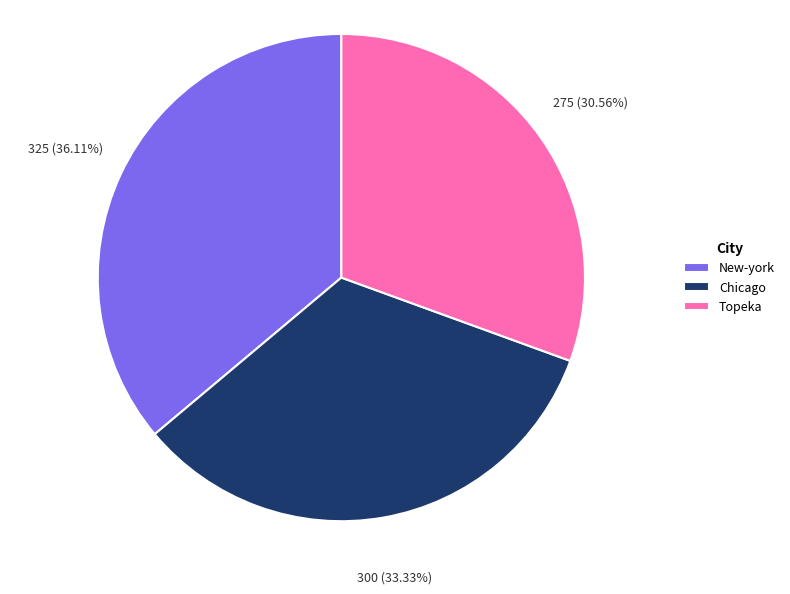

To the nearest percent, what is the combined percentage of Chicago and Topeka?

64%